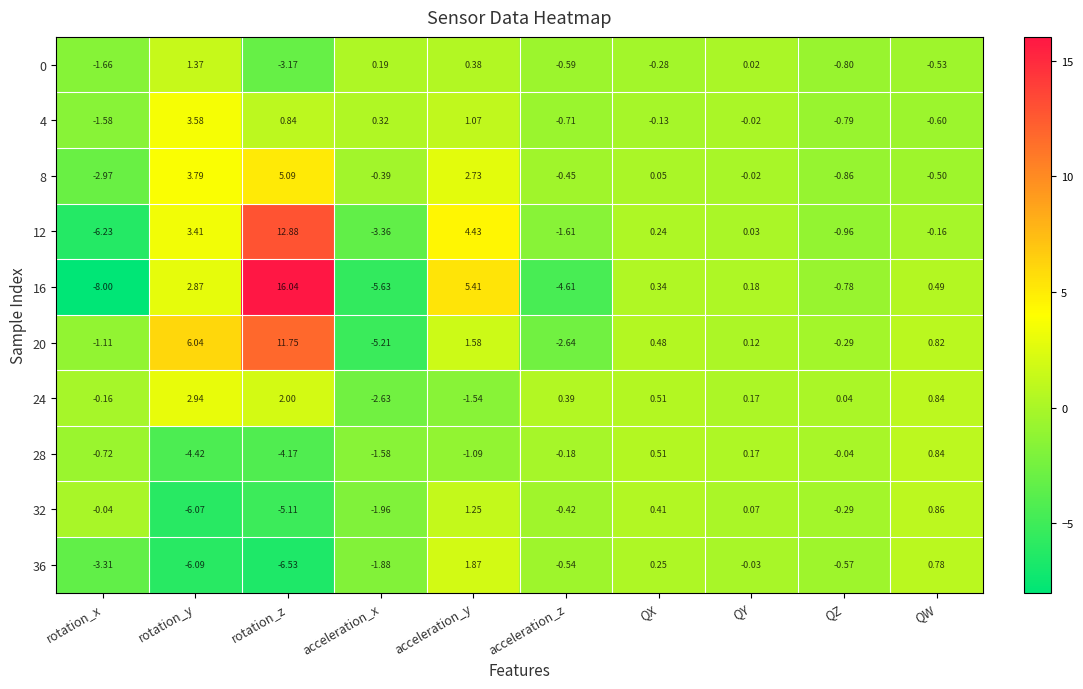

At which category does the chart reach its peak across all series?

rotation_z